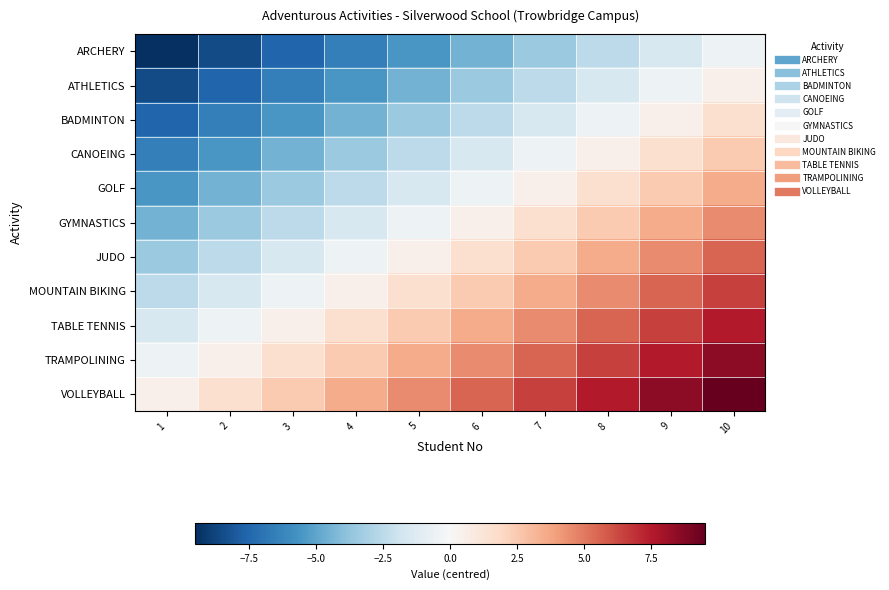

Reading left to right, list all the values displayed in this chart.

ARCHERY: 1=-9.5	2=-8.5	3=-7.5	4=-6.5	5=-5.5	6=-4.5	7=-3.5	8=-2.5	9=-1.5	10=-0.5
ATHLETICS: 1=-8.5	2=-7.5	3=-6.5	4=-5.5	5=-4.5	6=-3.5	7=-2.5	8=-1.5	9=-0.5	10=0.5
BADMINTON: 1=-7.5	2=-6.5	3=-5.5	4=-4.5	5=-3.5	6=-2.5	7=-1.5	8=-0.5	9=0.5	10=1.5
CANOEING: 1=-6.5	2=-5.5	3=-4.5	4=-3.5	5=-2.5	6=-1.5	7=-0.5	8=0.5	9=1.5	10=2.5
GOLF: 1=-5.5	2=-4.5	3=-3.5	4=-2.5	5=-1.5	6=-0.5	7=0.5	8=1.5	9=2.5	10=3.5
GYMNASTICS: 1=-4.5	2=-3.5	3=-2.5	4=-1.5	5=-0.5	6=0.5	7=1.5	8=2.5	9=3.5	10=4.5
JUDO: 1=-3.5	2=-2.5	3=-1.5	4=-0.5	5=0.5	6=1.5	7=2.5	8=3.5	9=4.5	10=5.5
MOUNTAIN BIKING: 1=-2.5	2=-1.5	3=-0.5	4=0.5	5=1.5	6=2.5	7=3.5	8=4.5	9=5.5	10=6.5
TABLE TENNIS: 1=-1.5	2=-0.5	3=0.5	4=1.5	5=2.5	6=3.5	7=4.5	8=5.5	9=6.5	10=7.5
TRAMPOLINING: 1=-0.5	2=0.5	3=1.5	4=2.5	5=3.5	6=4.5	7=5.5	8=6.5	9=7.5	10=8.5
VOLLEYBALL: 1=0.5	2=1.5	3=2.5	4=3.5	5=4.5	6=5.5	7=6.5	8=7.5	9=8.5	10=9.5